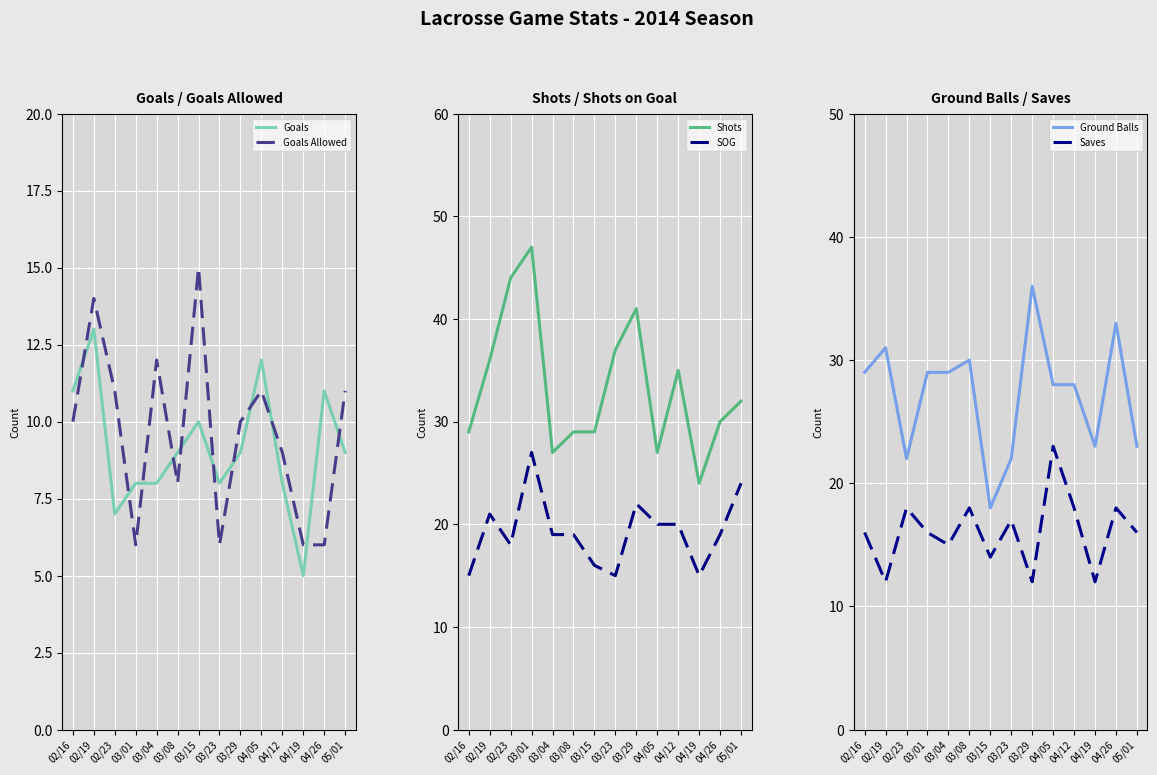

True or false: Ground Balls and Goals Allowed cross at least once.

False